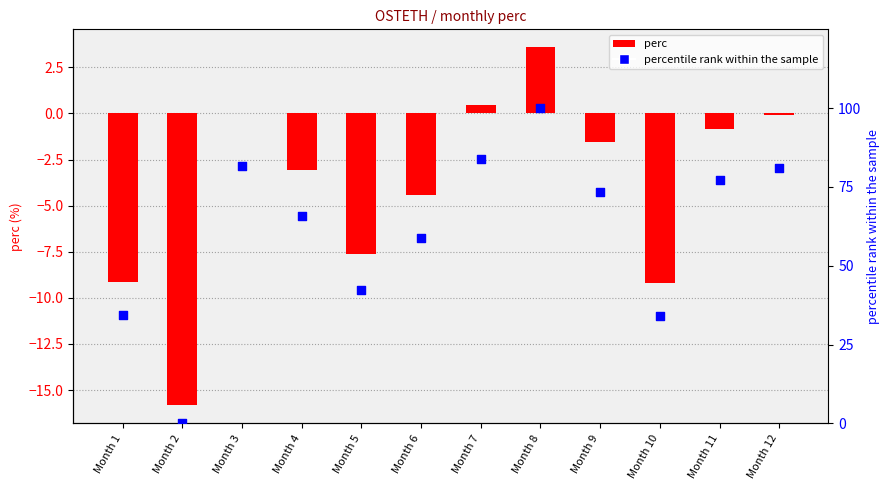

What are all the series names shown in the legend?

perc, percentile rank within the sample